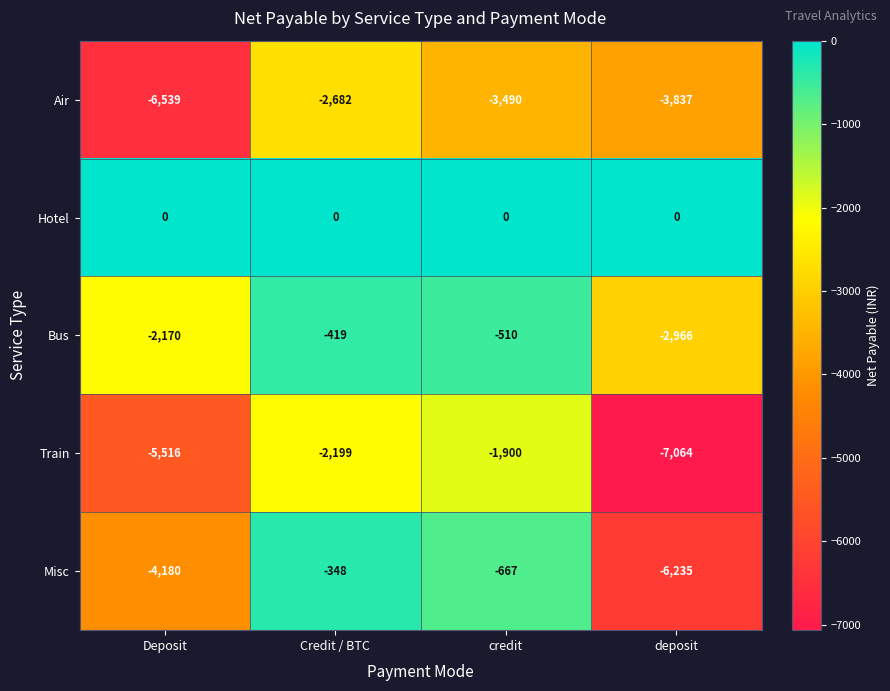

Which category has the lowest value in the Train series?

deposit